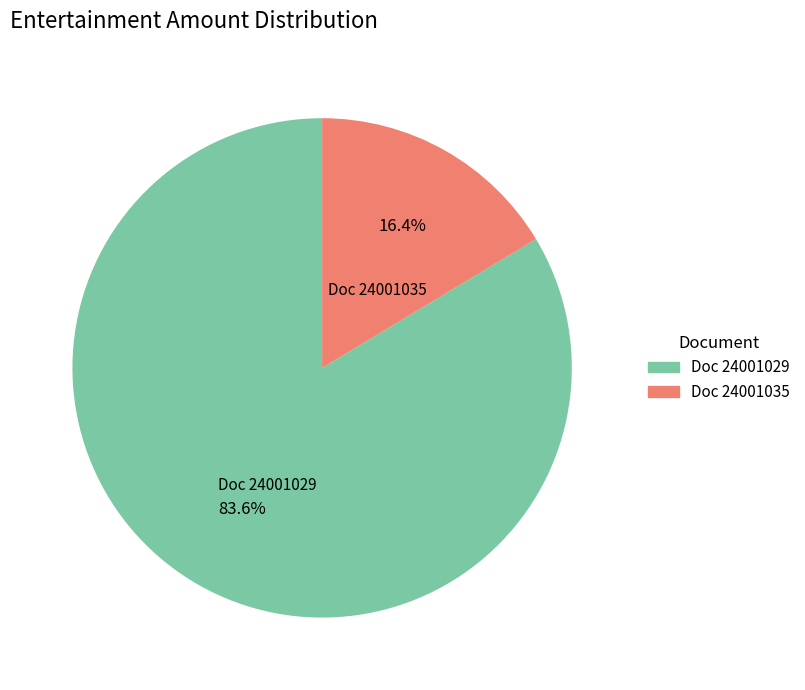

Which category has the biggest portion of the pie?

Doc 24001029